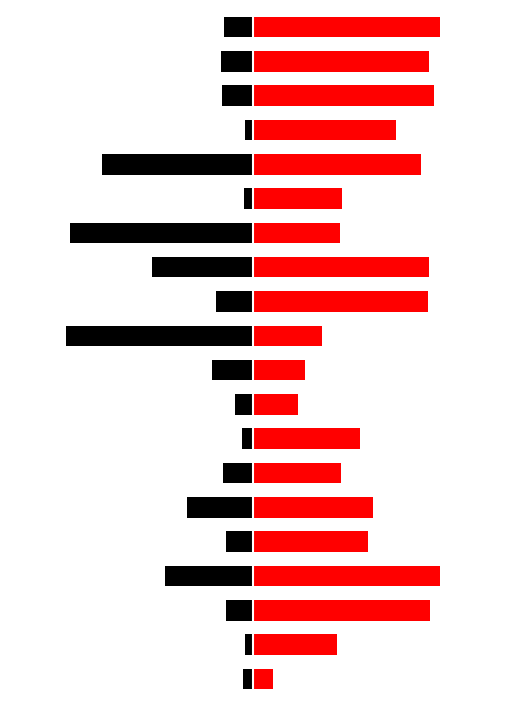

What are all the series names shown in the legend?

Ab conc (mg/ml), KTH vol (ul)